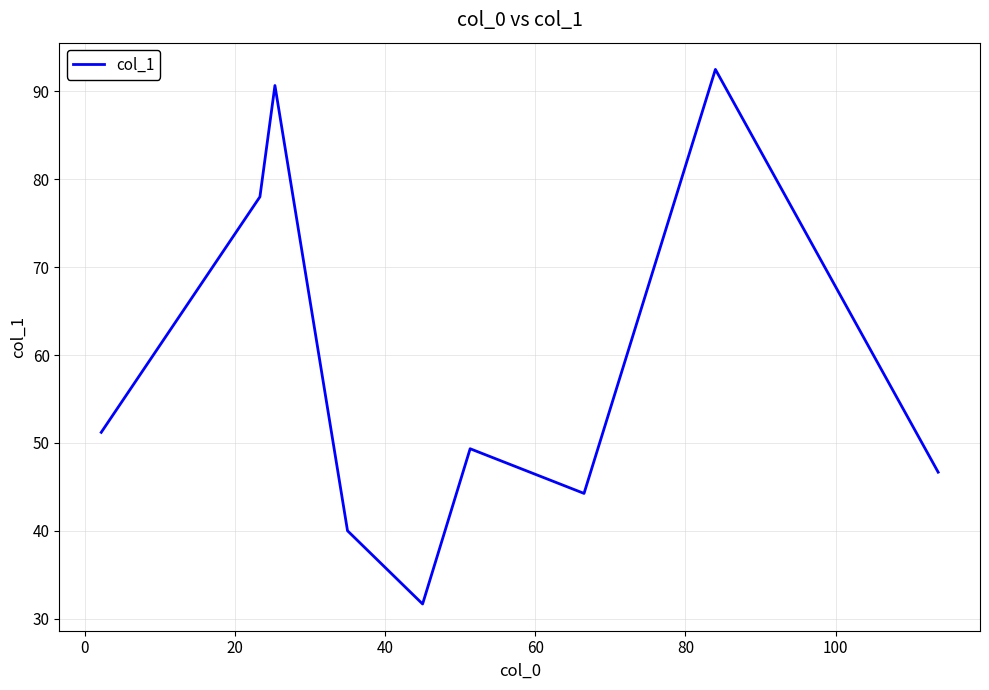

What is the greatest value displayed?

92.5